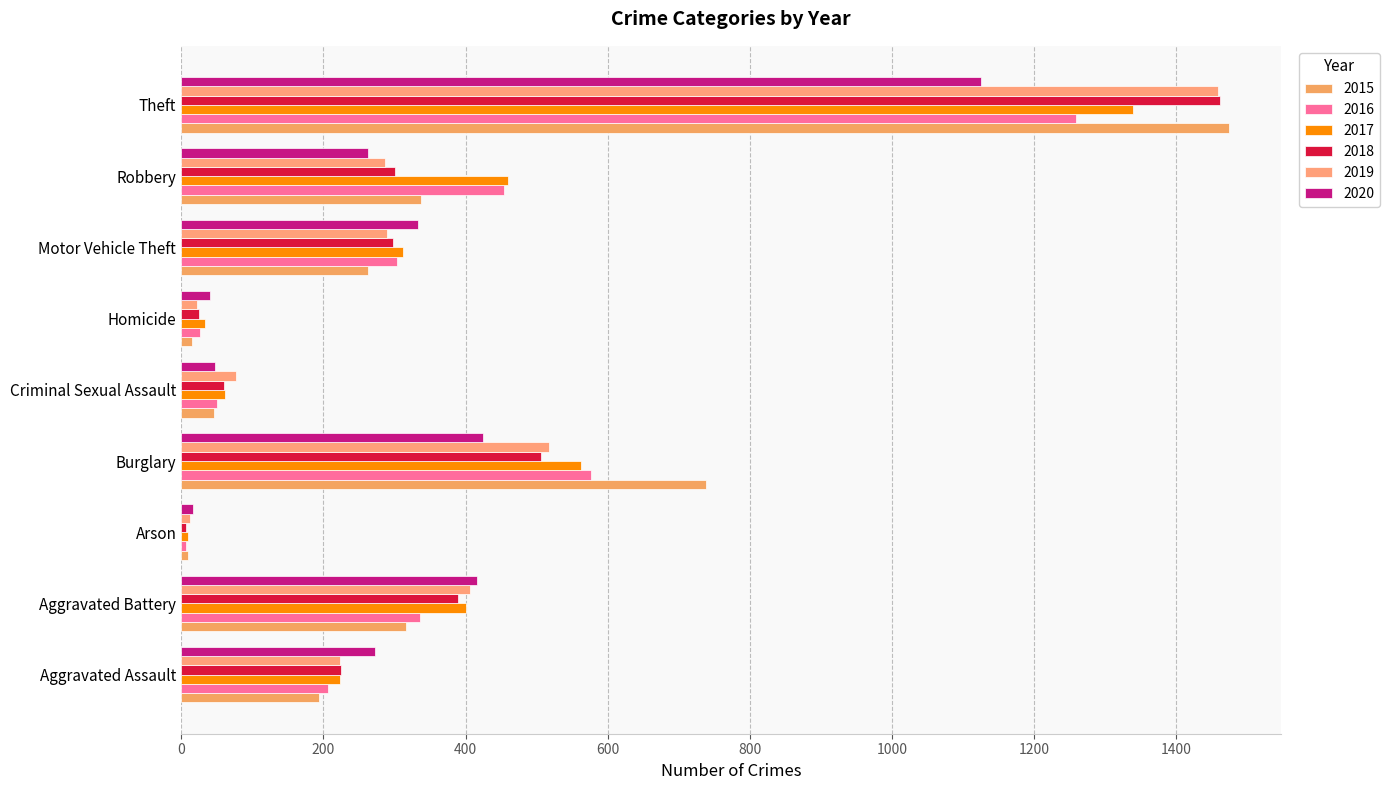

Which series has the widest spread of values?

2015